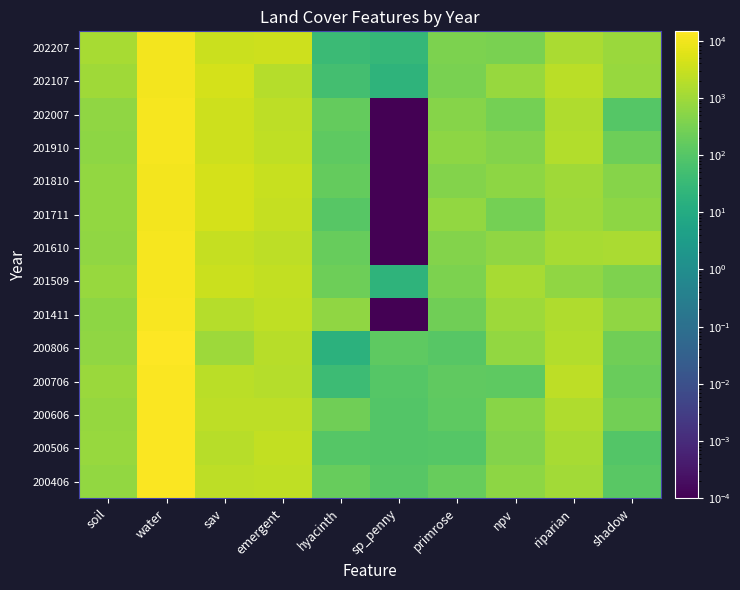

Reading right to left, list all the values displayed in this chart.

200406: shadow=122.4	riparian=1090.8	npv=582.1	primrose=184.0	sp_penny=109.1	hyacinth=181.2	emergent=2408.1	sav=2187.0	water=13394.4	soil=706.7
200506: shadow=96.7	riparian=1245.2	npv=437.5	primrose=104.7	sp_penny=94.6	hyacinth=105.2	emergent=2649.2	sav=1941.0	water=13490.2	soil=826.4
200606: shadow=273.1	riparian=1536.9	npv=498.8	primrose=141.1	sp_penny=98.0	hyacinth=249.5	emergent=2255.7	sav=2245.6	water=12902.1	soil=734.1
200706: shadow=196.6	riparian=2254.3	npv=137.0	primrose=148.5	sp_penny=103.0	hyacinth=39.3	emergent=1757.6	sav=2100.2	water=13391.6	soil=894.2
200806: shadow=247.5	riparian=1727.9	npv=683.2	primrose=111.8	sp_penny=136.4	hyacinth=17.4	emergent=1915.8	sav=934.5	water=14587.6	soil=643.5
201411: shadow=653.7	riparian=1500.8	npv=937.6	primrose=245.9	sp_penny=0.0	hyacinth=649.2	emergent=2385.4	sav=1847.8	water=11713.3	soil=577.4
201509: shadow=395.6	riparian=623.3	npv=1264.4	primrose=362.9	sp_penny=20.3	hyacinth=226.1	emergent=2610.5	sav=3166.9	water=11322.5	soil=795.0
201610: shadow=1308.5	riparian=1252.9	npv=661.0	primrose=454.3	sp_penny=0.0	hyacinth=182.9	emergent=2320.8	sav=2863.9	water=10968.3	soil=662.1
201711: shadow=577.1	riparian=921.2	npv=277.7	primrose=668.8	sp_penny=0.0	hyacinth=106.7	emergent=2781.3	sav=4272.1	water=10235.1	soil=690.3
201810: shadow=492.3	riparian=974.0	npv=607.4	primrose=461.9	sp_penny=0.0	hyacinth=173.1	emergent=2935.9	sav=4222.0	water=10643.2	soil=696.3
201910: shadow=228.4	riparian=1716.9	npv=440.3	primrose=578.9	sp_penny=0.0	hyacinth=134.8	emergent=2381.5	sav=3522.4	water=11153.4	soil=614.3
202007: shadow=99.2	riparian=1571.9	npv=292.2	primrose=477.8	sp_penny=0.0	hyacinth=176.3	emergent=2253.4	sav=3448.0	water=11585.2	soil=631.6
202107: shadow=801.8	riparian=2120.2	npv=827.8	primrose=337.5	sp_penny=20.9	hyacinth=53.1	emergent=1738.4	sav=4304.3	water=10115.6	soil=993.9
202207: shadow=883.4	riparian=1325.1	npv=331.1	primrose=361.0	sp_penny=27.9	hyacinth=37.2	emergent=3403.2	sav=3206.8	water=10806.7	soil=1277.3